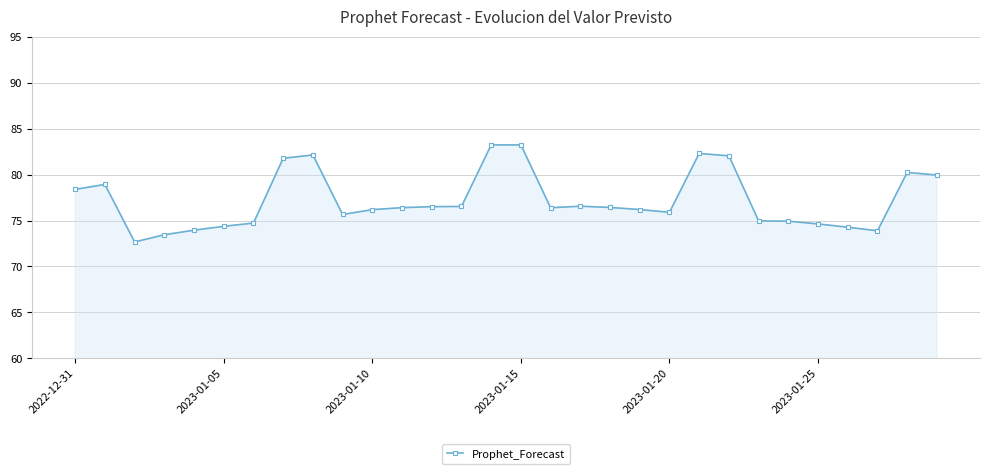

What is the minimum value shown in the chart?

72.7